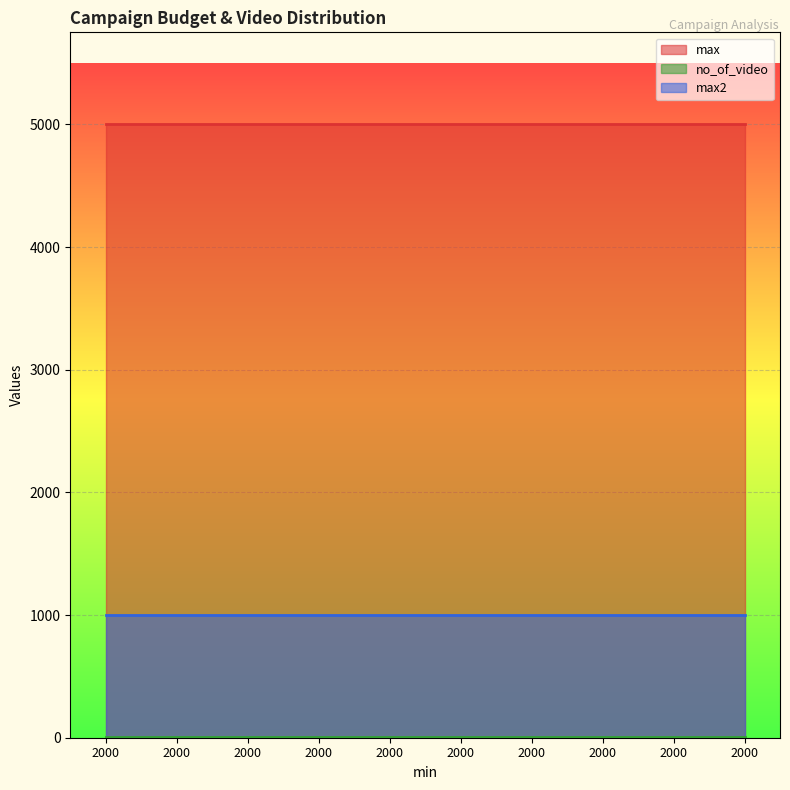

What is the value of the no_of_video point at the 3rd from the left?

5